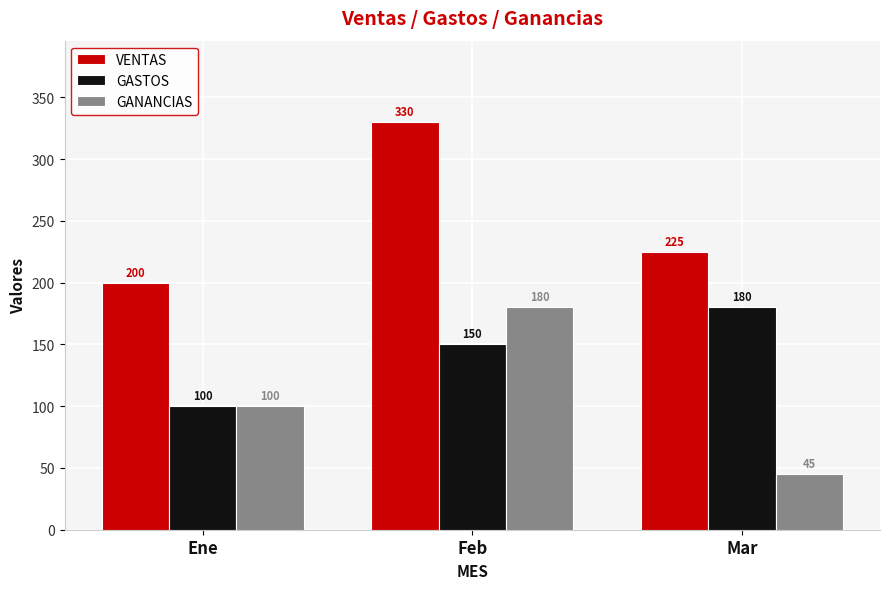

The value of GANANCIAS at Feb is 47. True or false?

False